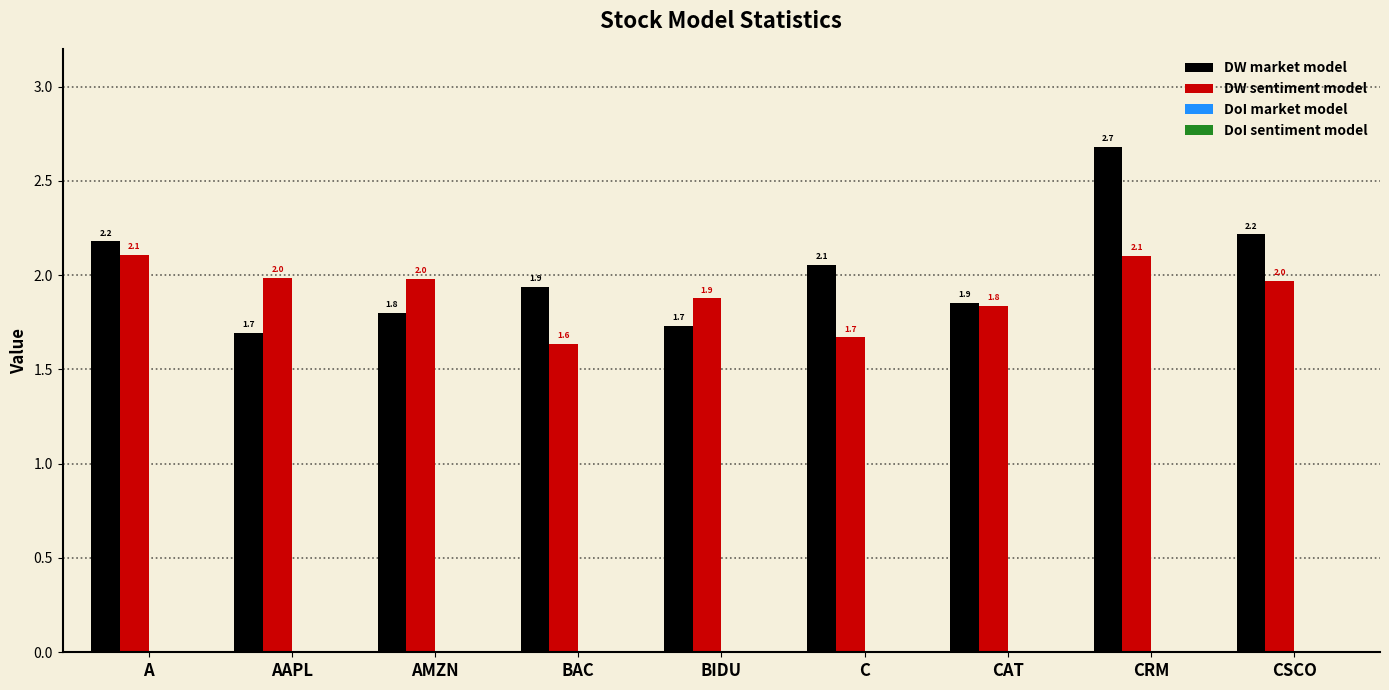

How many bars are there in each group?

2